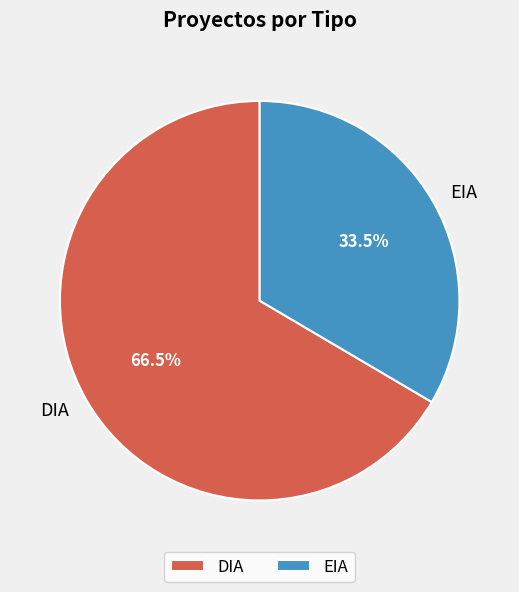

To the nearest percent, what is the average slice percentage?

50%